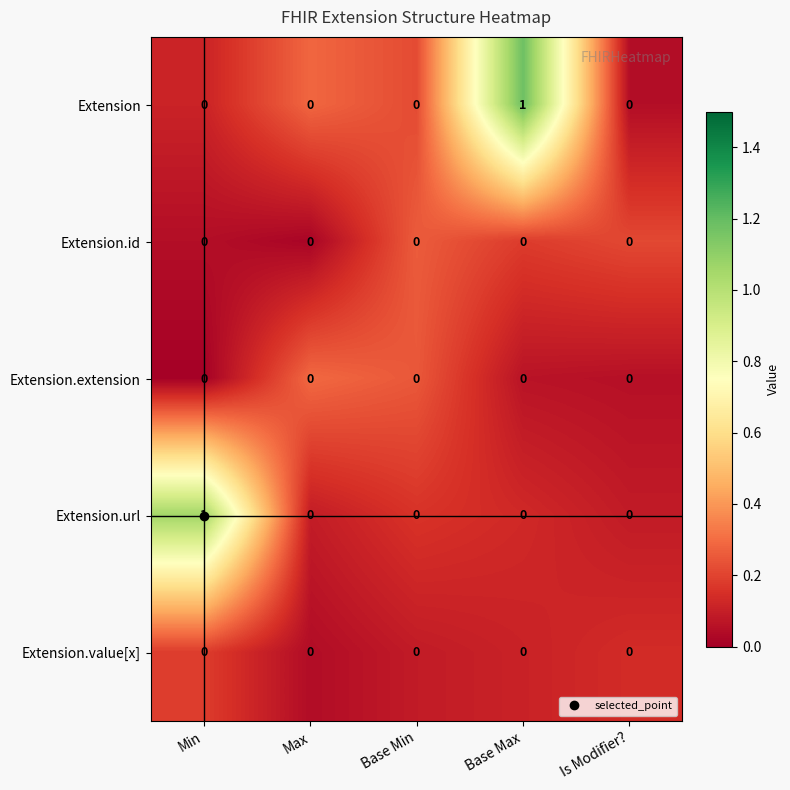

True or false: Extension.extension has a value of 0 at Min.

True